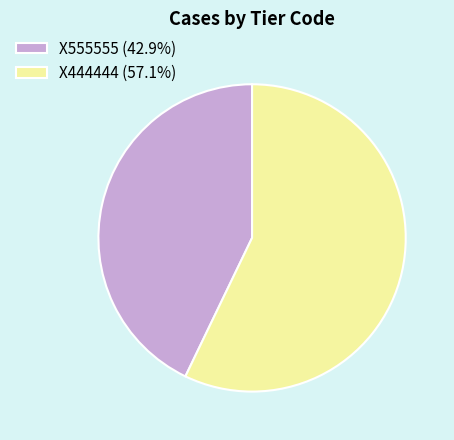

Is there any slice that represents more than half of the pie?

Yes